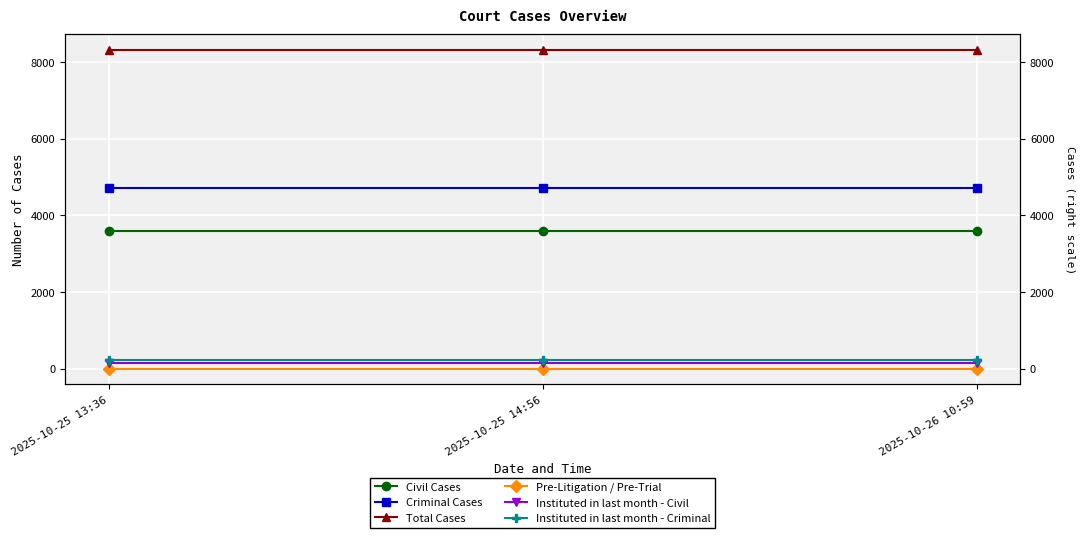

What is the sum of all Civil Cases values?

10809